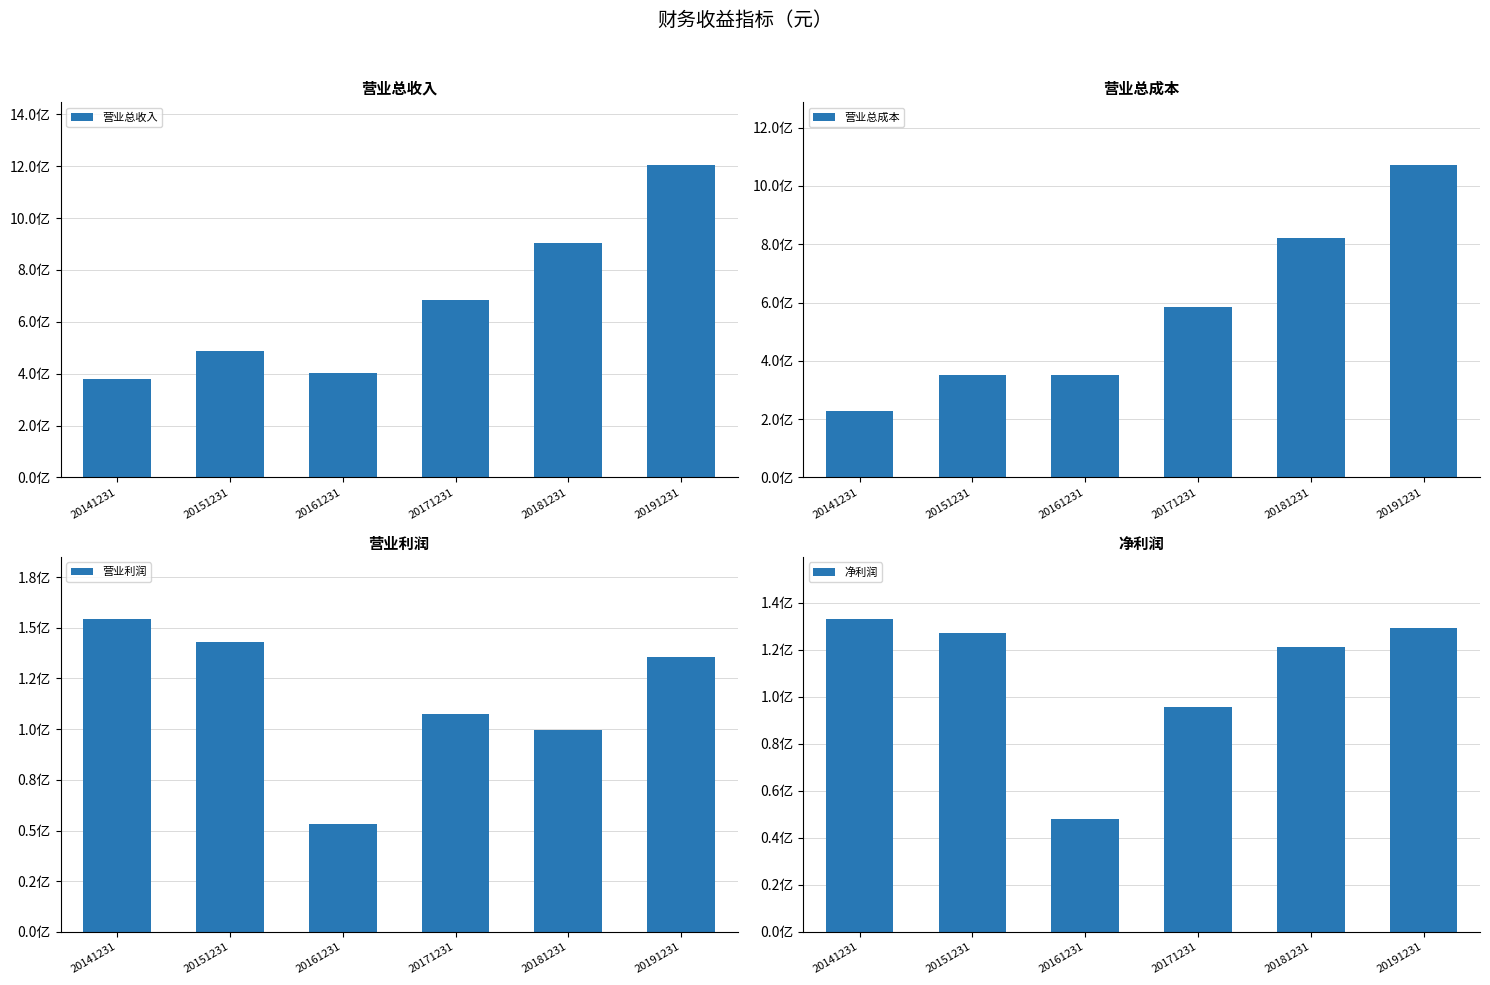

Which category has the highest value across all series?

20191231